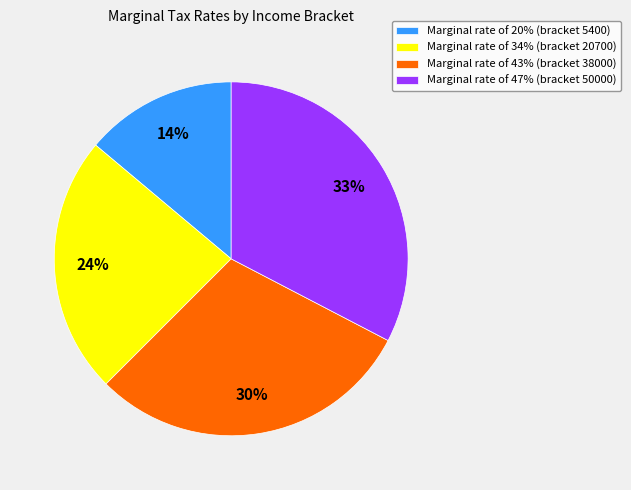

Combined, do Marginal rate of 43% (bracket 38000) and Marginal rate of 20% (bracket 5400) account for over 50%?

No